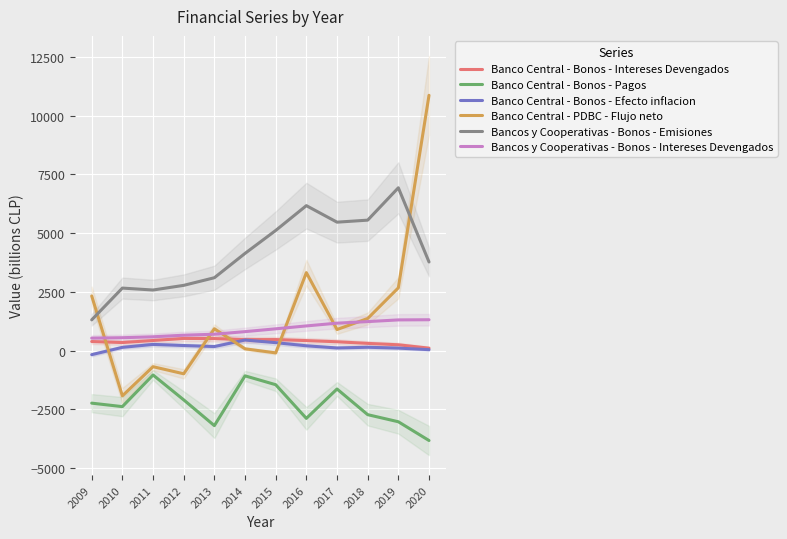

Reading left to right, transcribe all the data shown in this chart.

Banco Central - Bonos - Intereses Devengados: 383	340	427	515	509	464	467	423	373	304	244	101
Banco Central - Bonos - Pagos: -2239	-2387	-1040	-2099	-3196	-1077	-1454	-2887	-1637	-2729	-3031	-3829
Banco Central - Bonos - Efecto inflacion: -176	135	260	213	169	446	335	201	109	139	103	37
Banco Central - PDBC - Flujo neto: 2322	-1929	-688	-990	927	73	-100	3315	894	1363	2668	10860
Bancos y Cooperativas - Bonos - Emisiones: 1305	2657	2575	2773	3098	4133	5109	6165	5462	5548	6925	3769
Bancos y Cooperativas - Bonos - Intereses Devengados: 529	545	585	652	694	804	924	1047	1164	1231	1303	1310